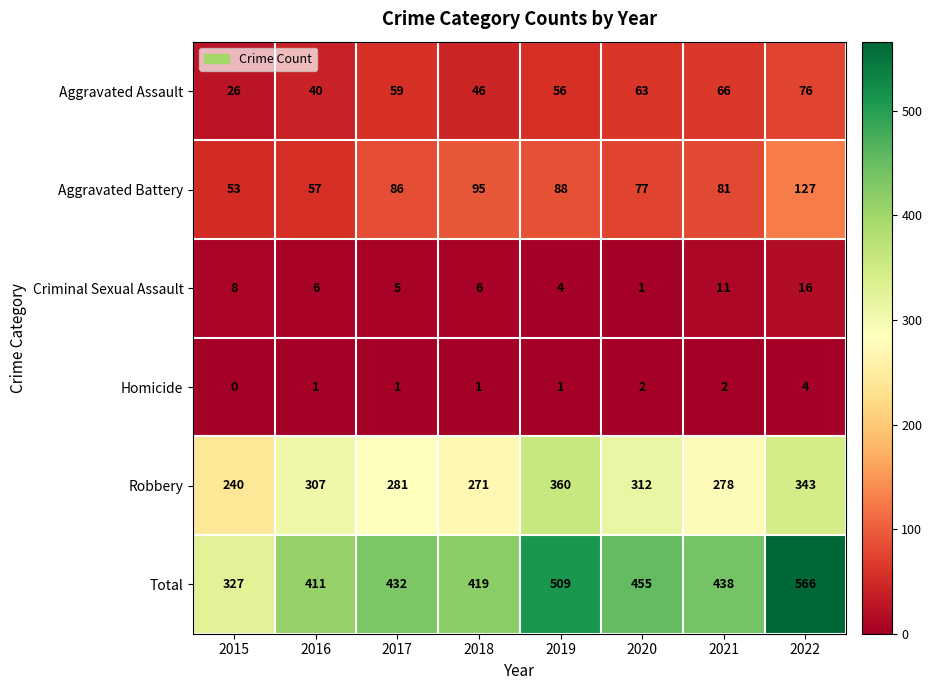

The value of Total at 2018 is 419. True or false?

True